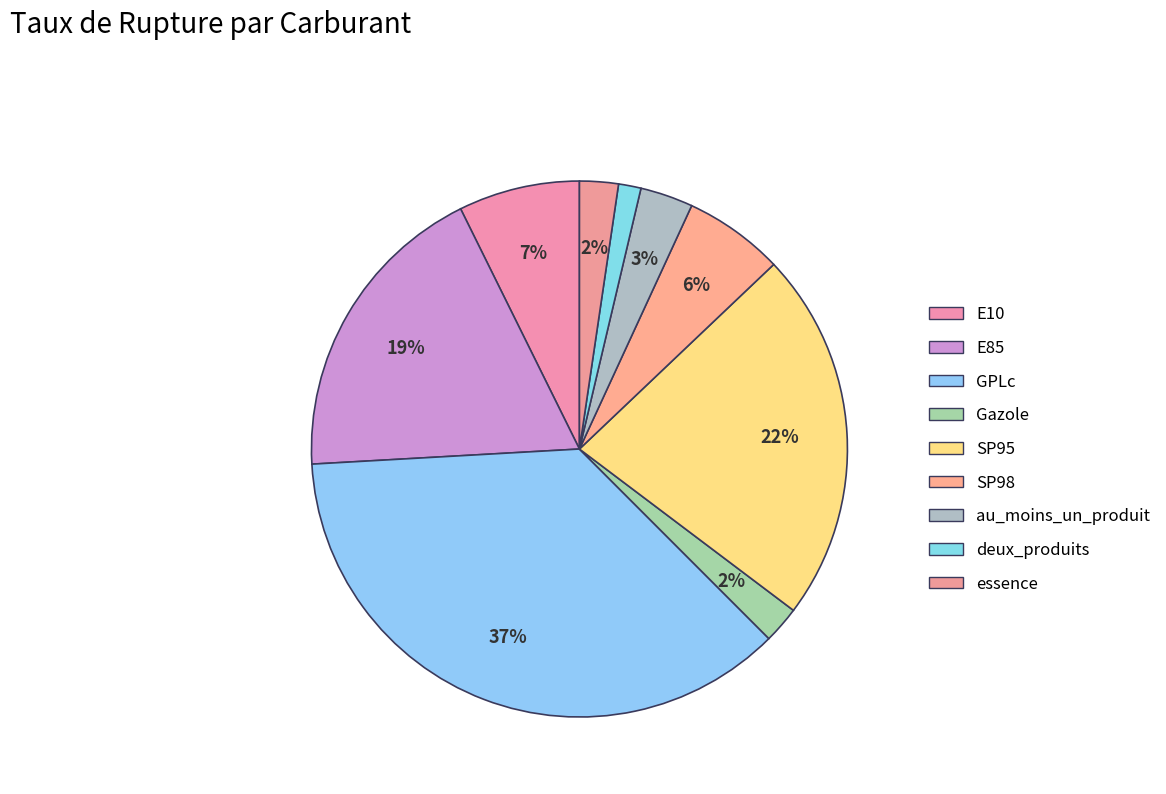

Is essence the majority of the pie?

No